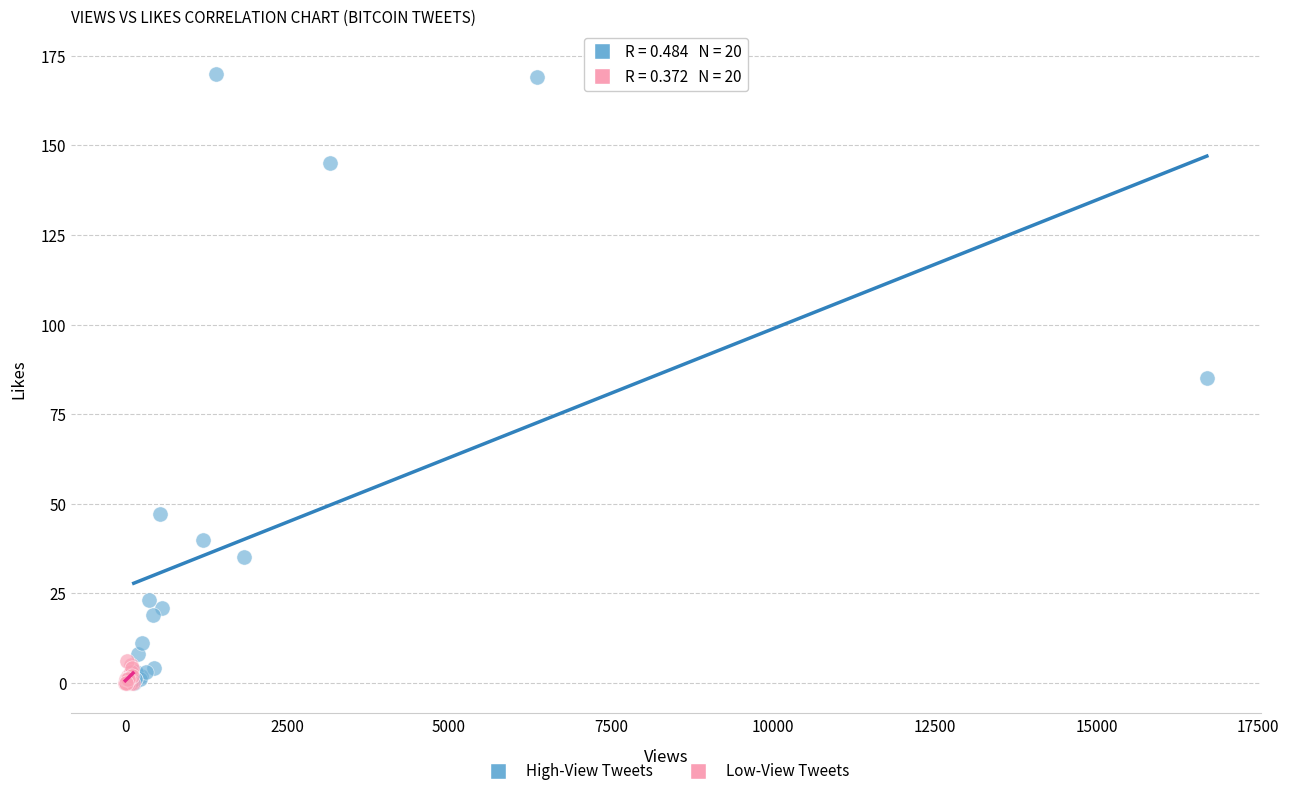

Which series reaches the maximum Y coordinate?

High-View Tweets